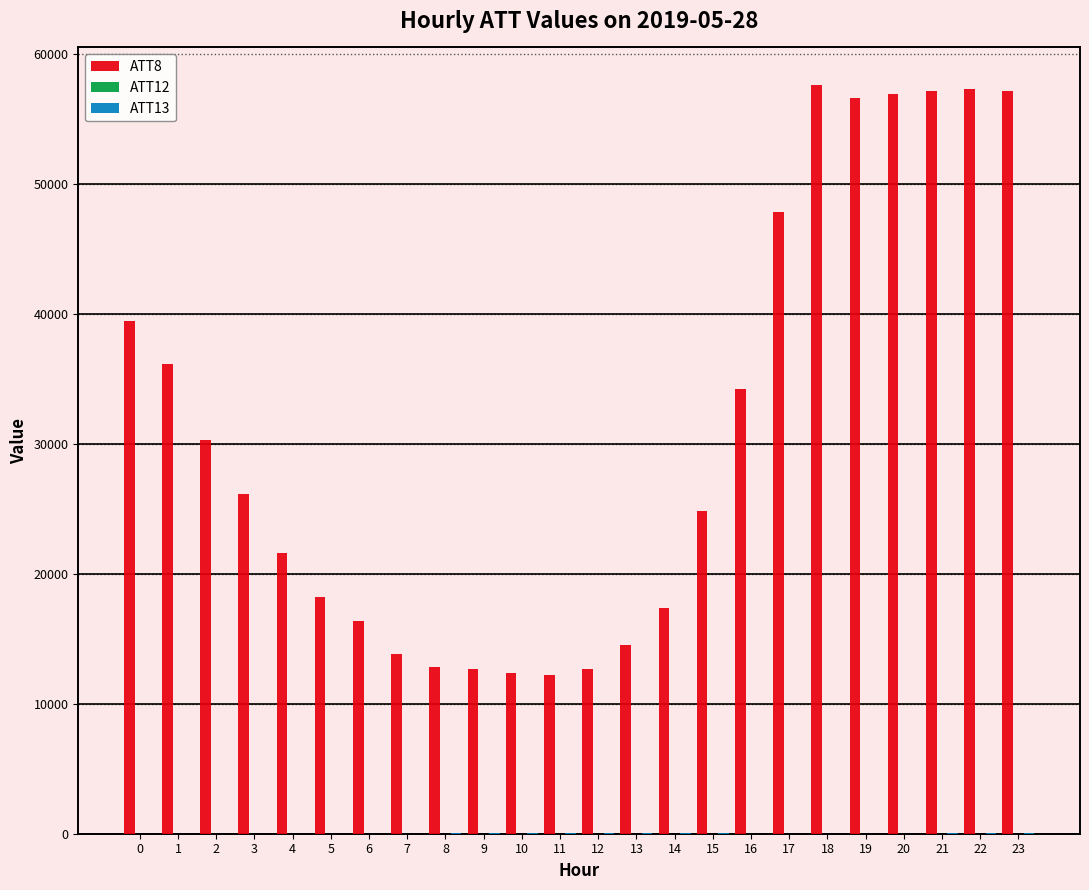

The value of ATT8 at 22 is 100976.6. True or false?

False